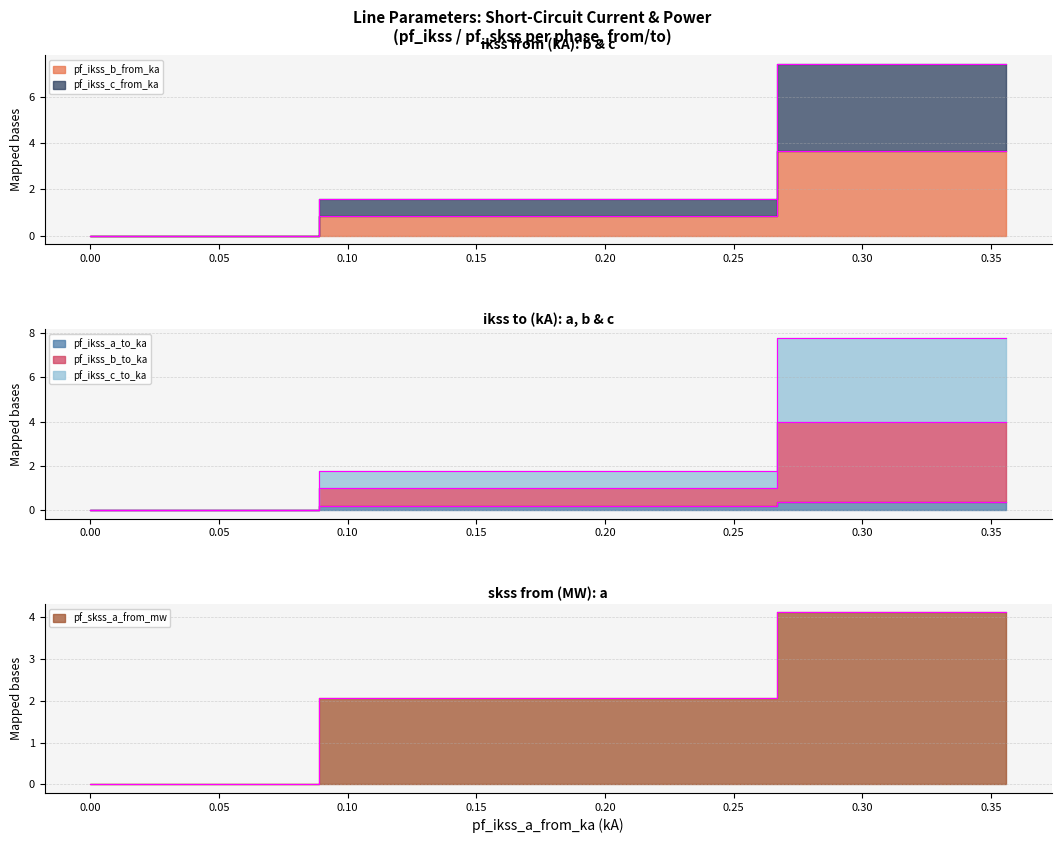

True or false: pf_skss_a_from_mw and pf_ikss_b_from_ka cross at least once.

False